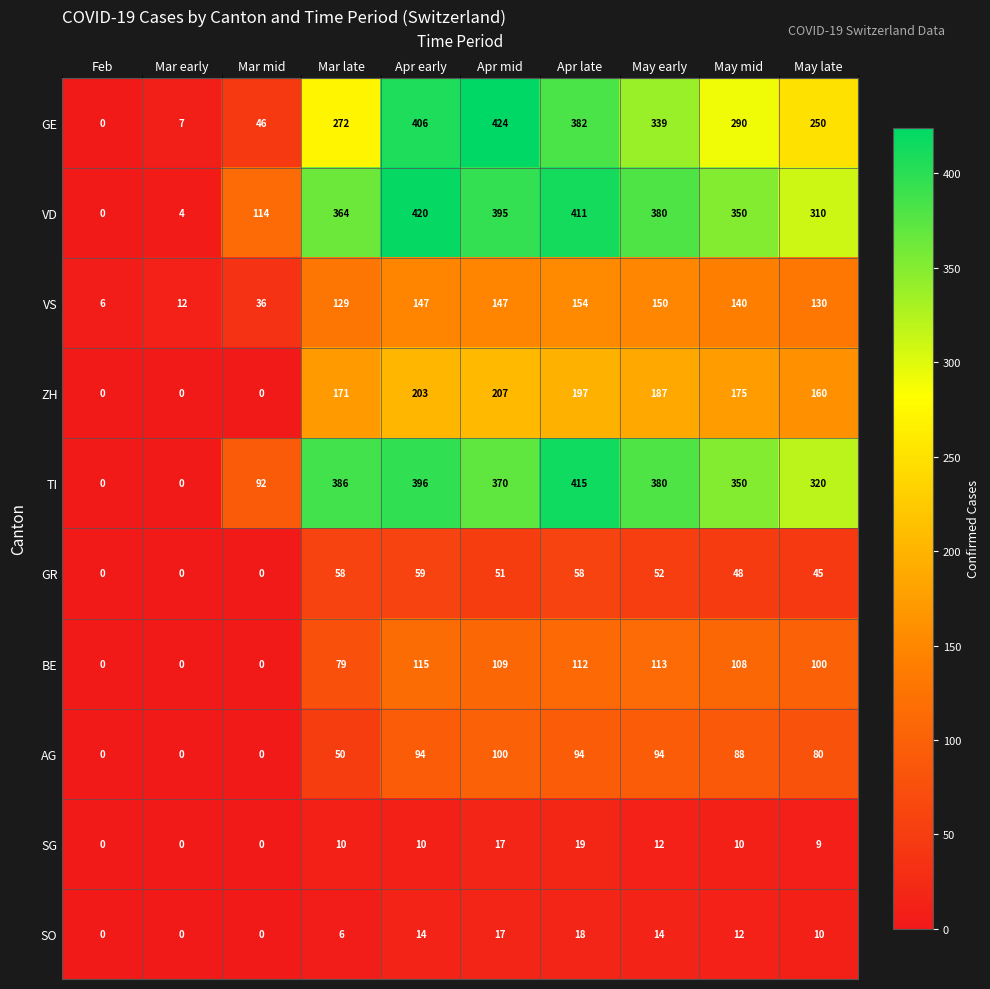

Read the VS value at Mar late, to the nearest 5.

130